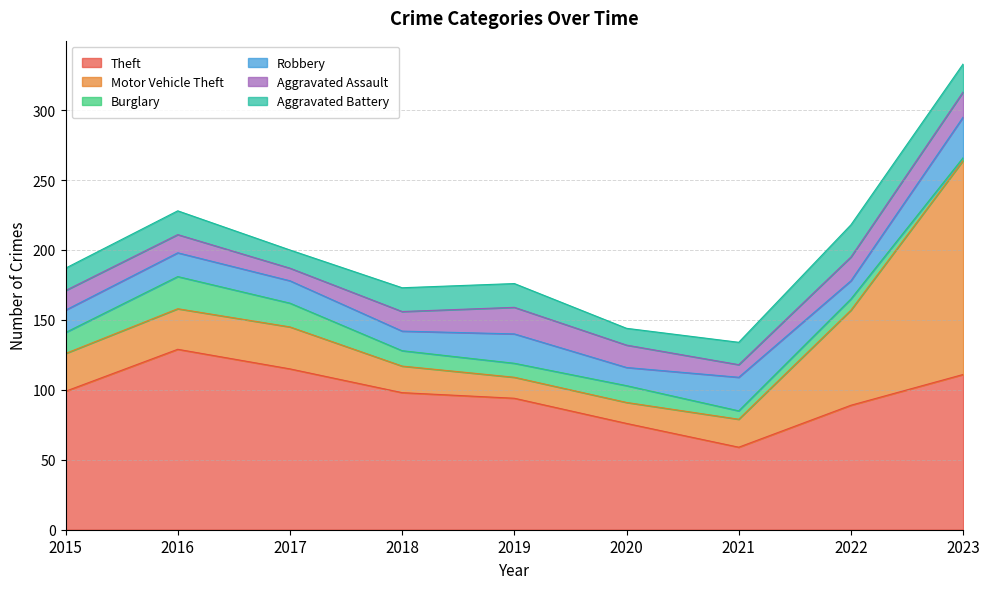

What is the difference between the maximum and second lowest values in the Burglary series?

17